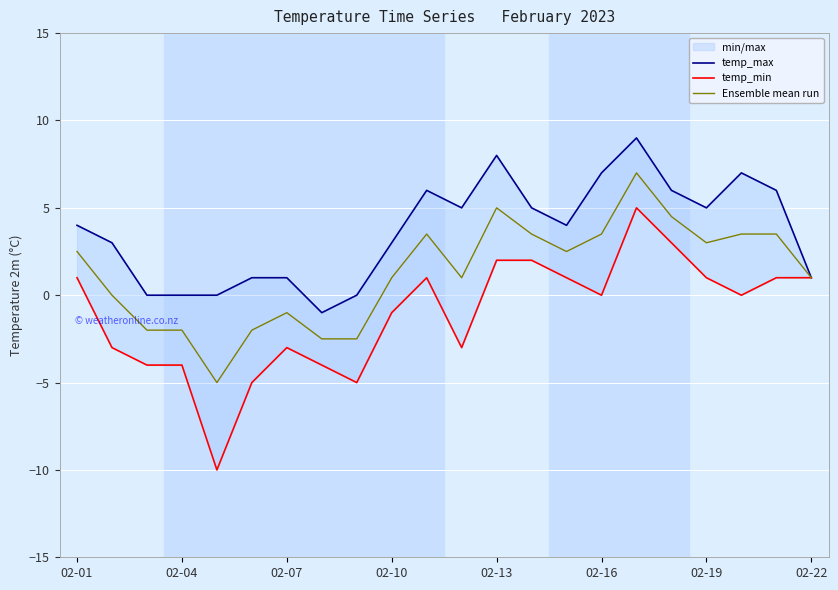

The temp_max series shows 6.0 at 20. True or false?

True